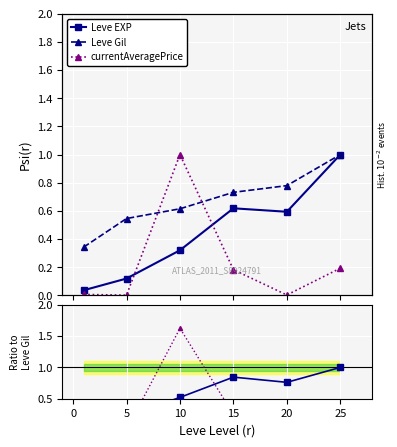

Which series has the widest spread of values?

currentAveragePrice ratio